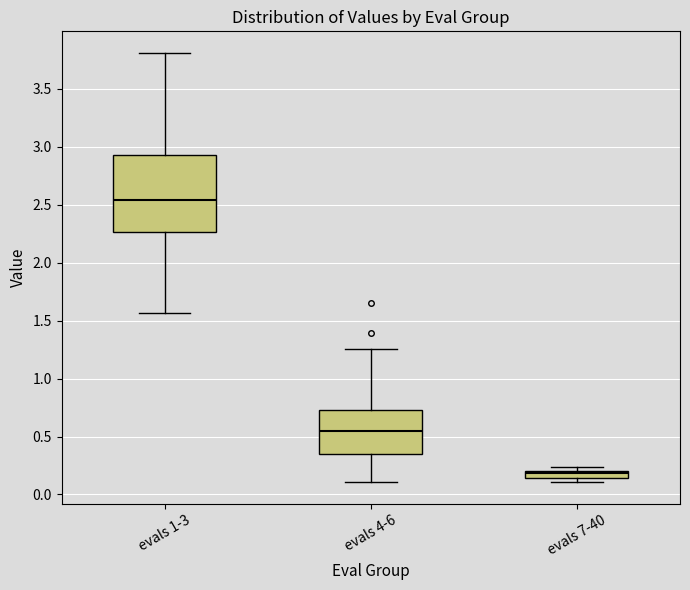

Where is the upper edge of the box for evals 1-3 on the y-axis? The values are not printed on the chart, so give them approximately, as read against the axis.

2.95